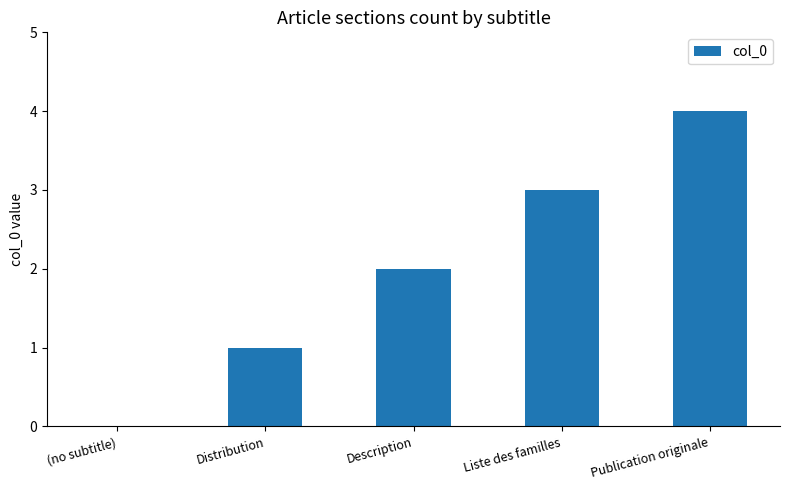

True or false: the data shows 1 at Distribution.

True